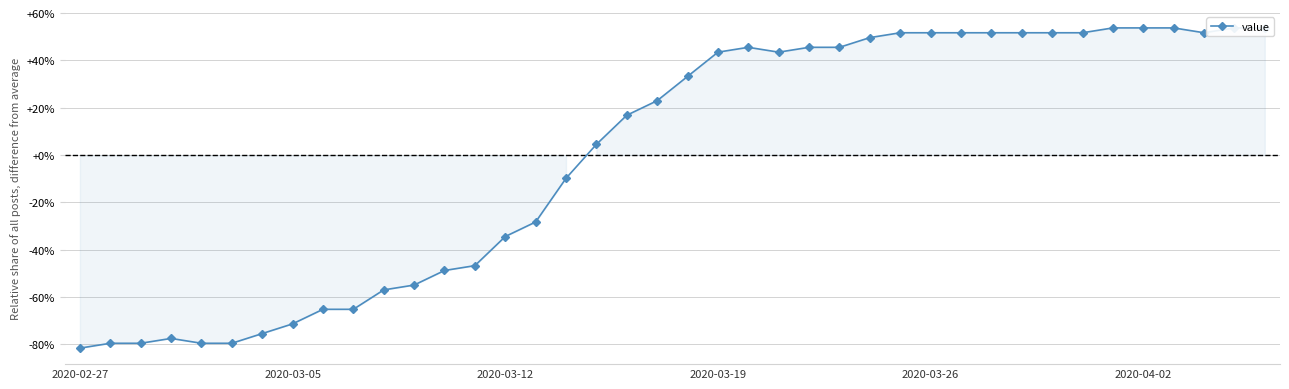

Is it true that the value at 33 is 74.3?

False